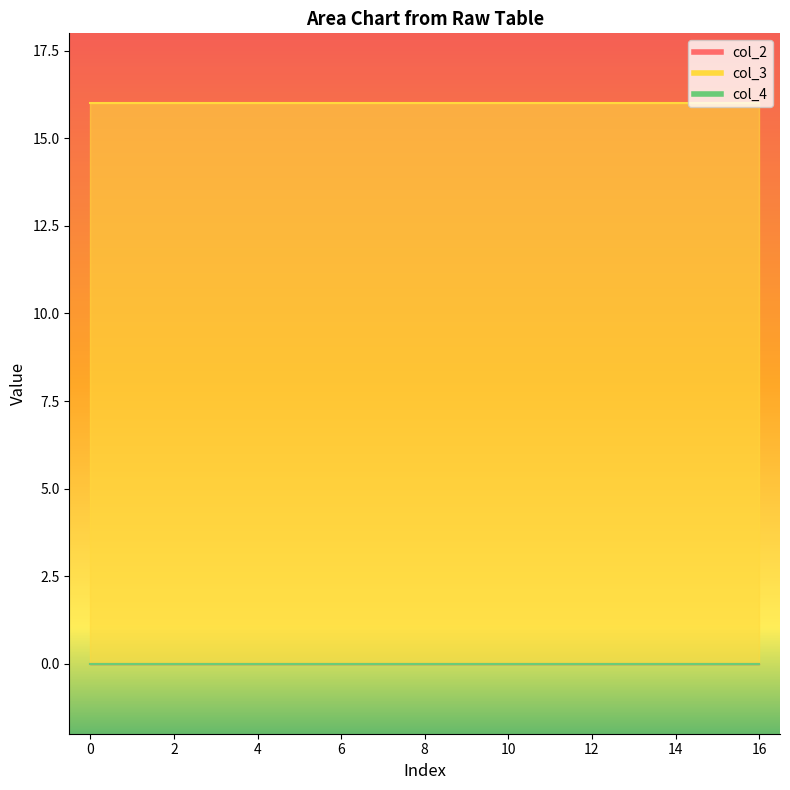

What is the difference between the highest and lowest values at 0?

16